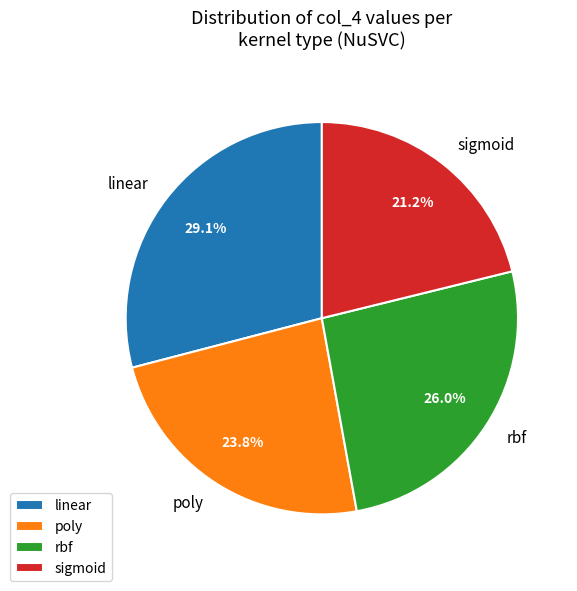

To the nearest percent, what is the combined percentage of sigmoid and poly?

45%